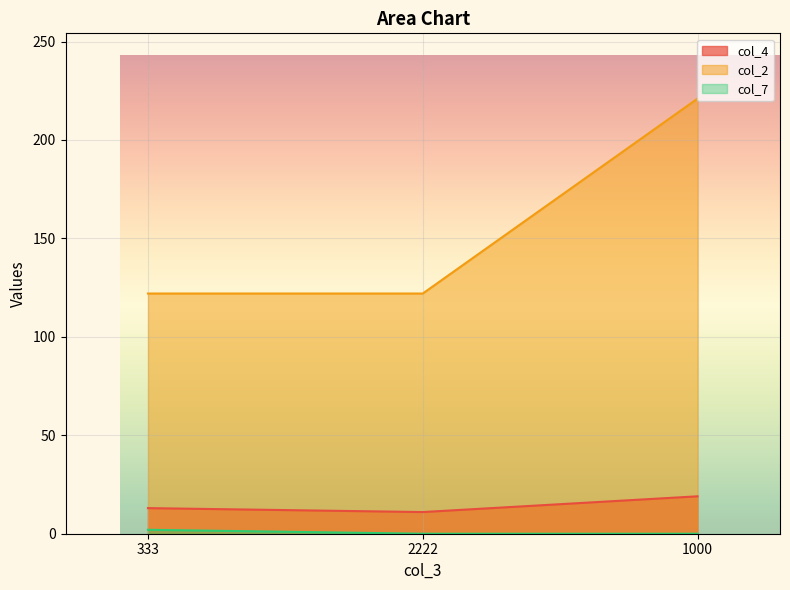

Is the value of col_4 at 1000 greater than the value of col_2 at 1000?

No